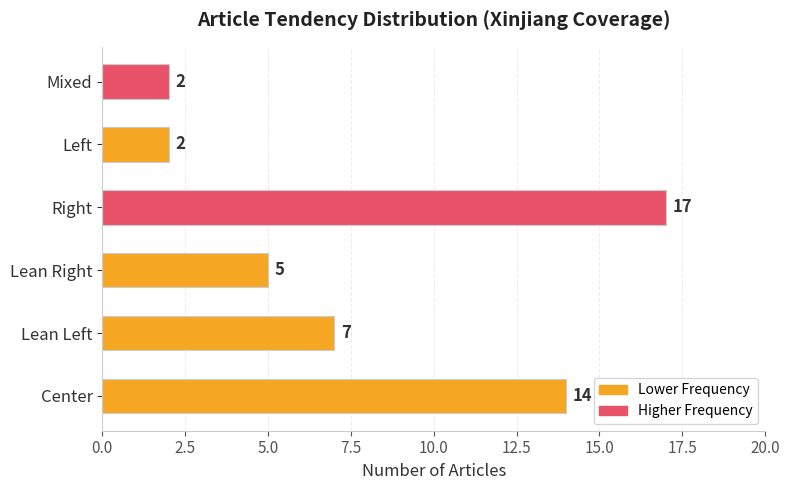

What is the sum of all values?

47